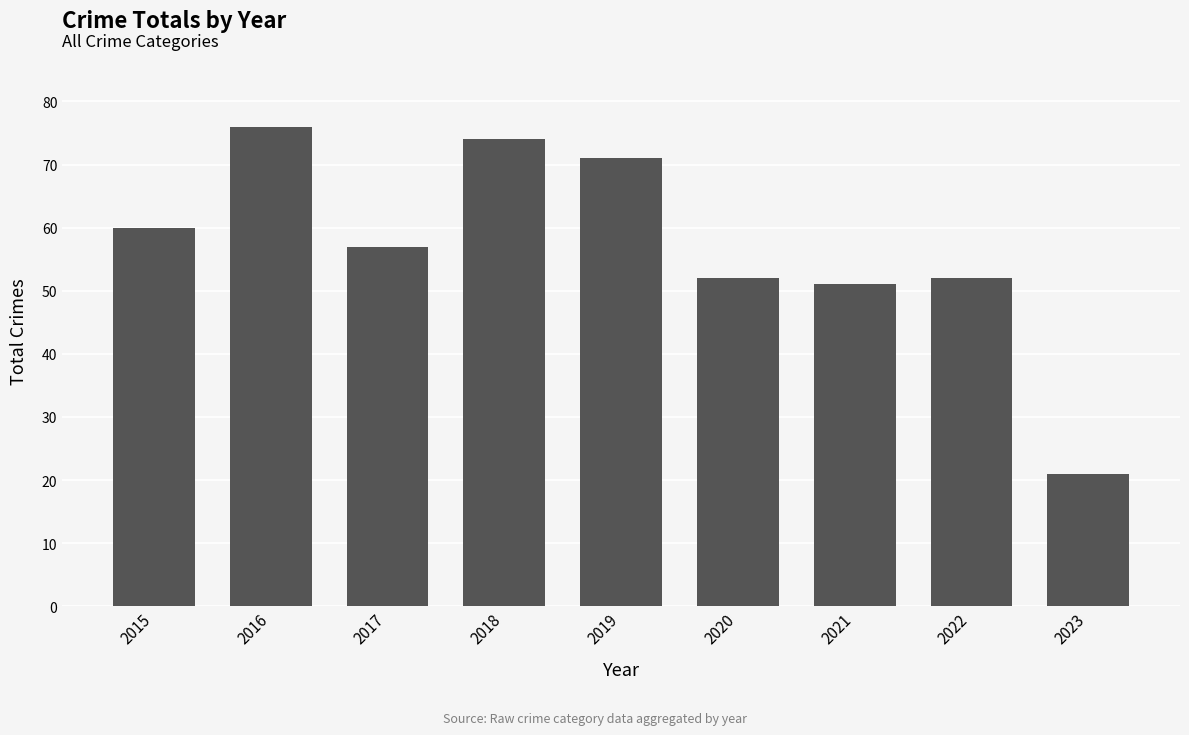

Reading left to right, extract all data points from this chart.

60	76	57	74	71	52	51	52	21